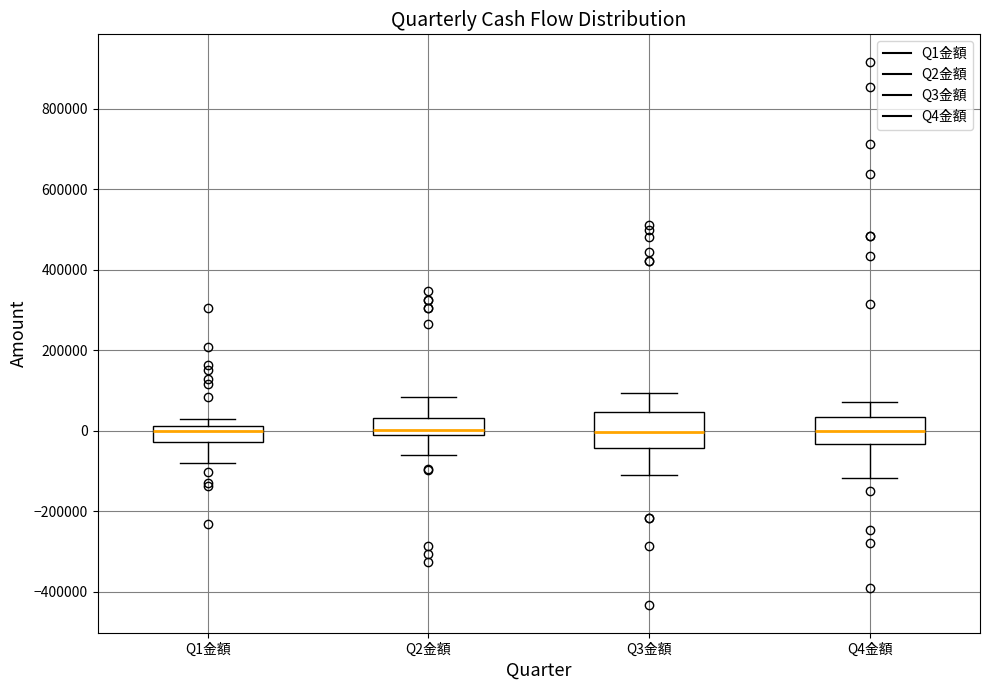

Reading left to right, transcribe this box plot: for each box, give where its median line is, the range the box spans, and where its two whiskers end, as read against the y-axis. The values are not printed on the chart, so give them approximately, as read against the axis.

Q1金額: median 0, box -20000 to 20000, whiskers -80000 to 20000 (just above the box's upper edge)
Q2金額: median 0, box -20000 to 40000, whiskers -60000 to 80000
Q3金額: median 0, box -40000 to 40000, whiskers -100000 to 100000
Q4金額: median 0, box -40000 to 40000, whiskers -120000 to 80000